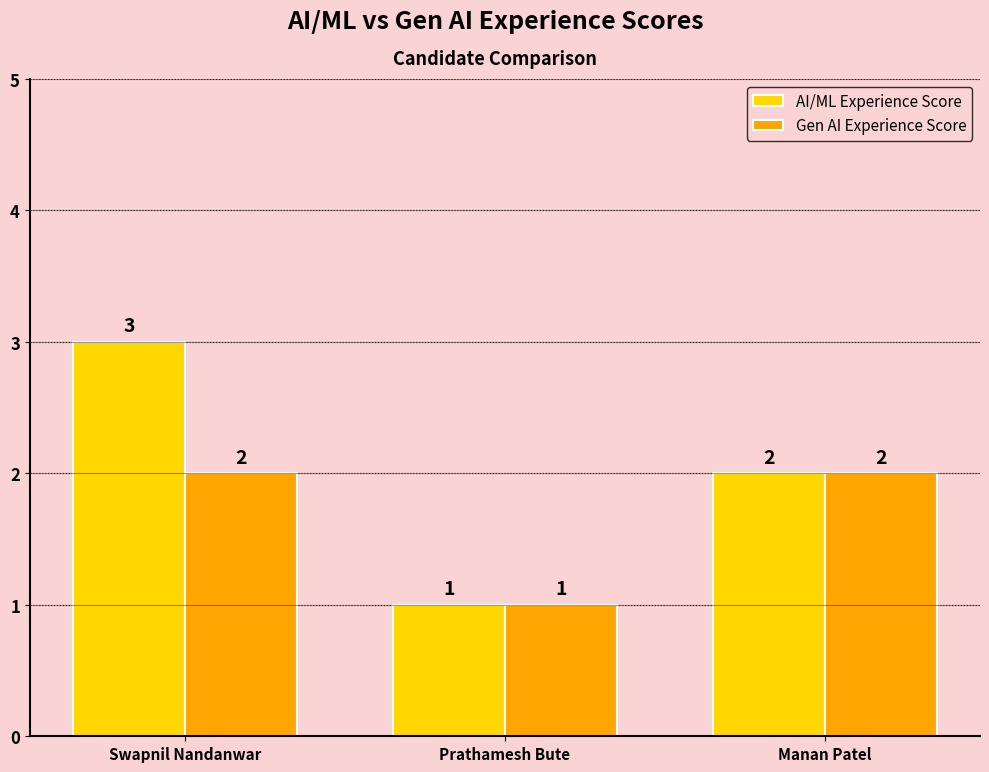

Which series has the largest range (max minus min)?

AI/ML Experience Score